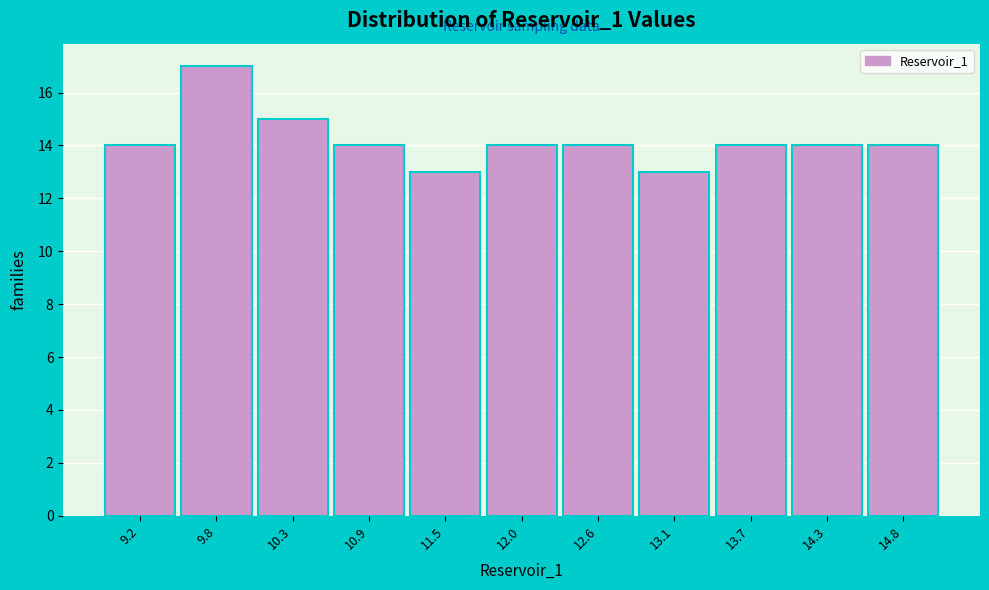

What is the height of the bar covering 14.6 to 15.1 on the x-axis? Neither the bar edges nor the heights are printed on the chart, so give them approximately, as read against the axes.

14